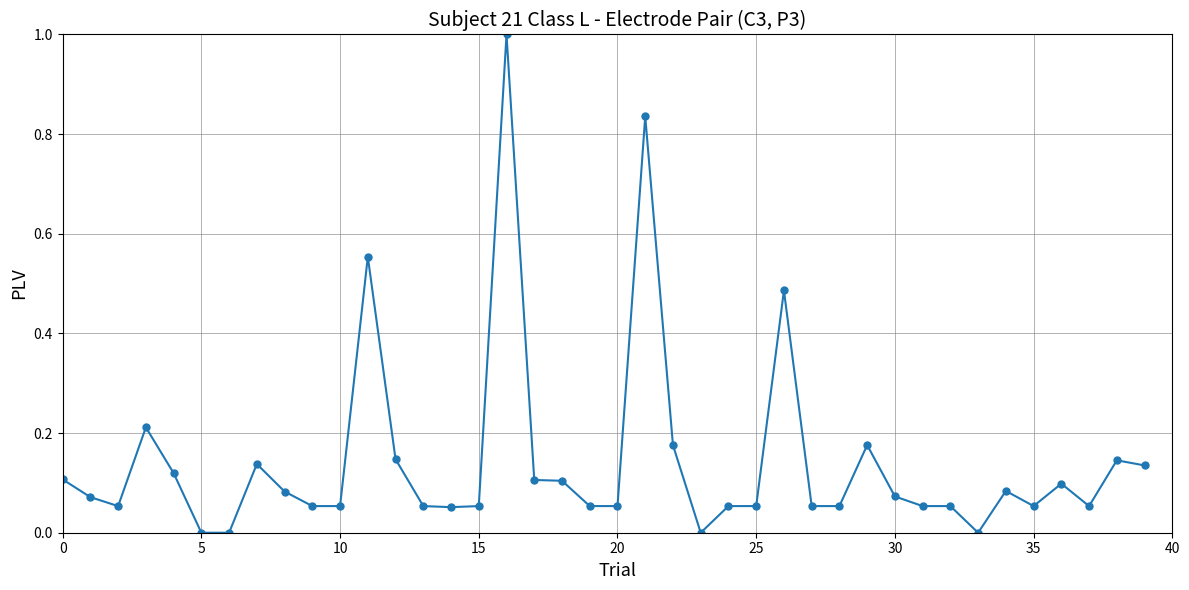

What is the difference between the maximum and second lowest values?

1.0